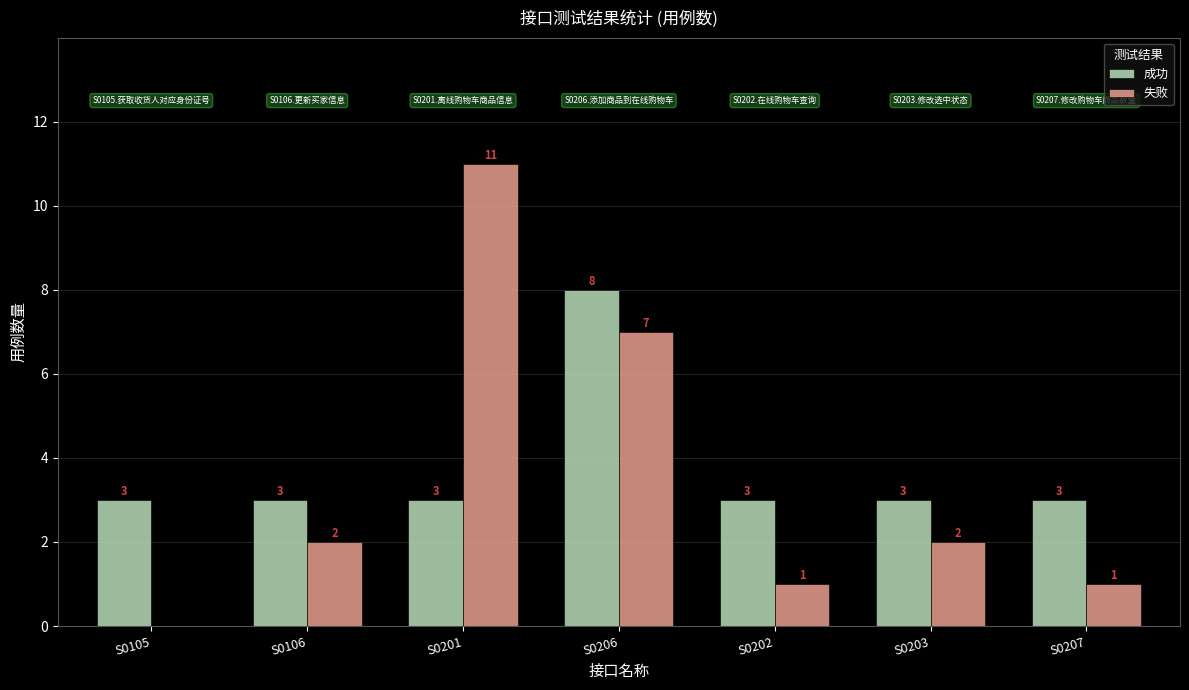

Which series has the widest spread of values?

失败